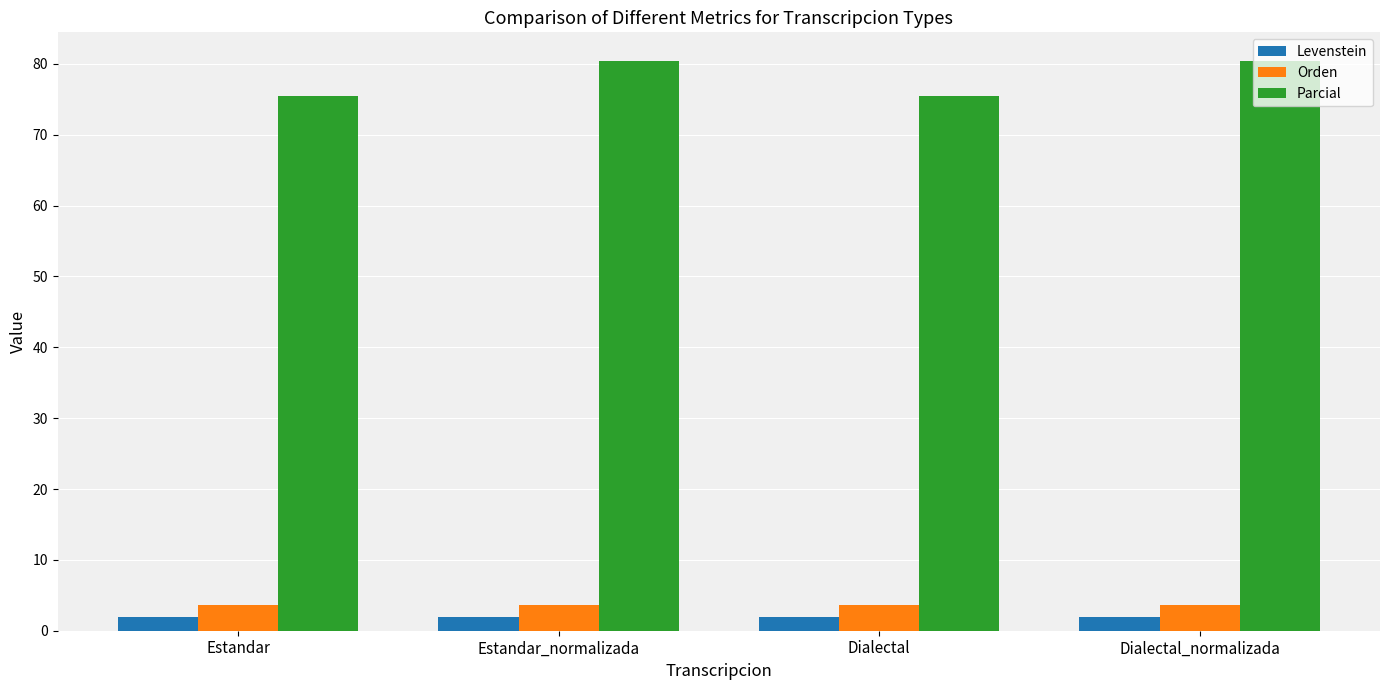

True or false: Parcial has a value of 75.5 at Estandar.

True